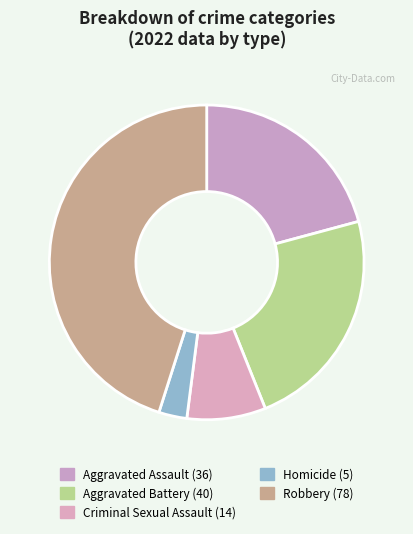

How many slices are in this pie chart?

5